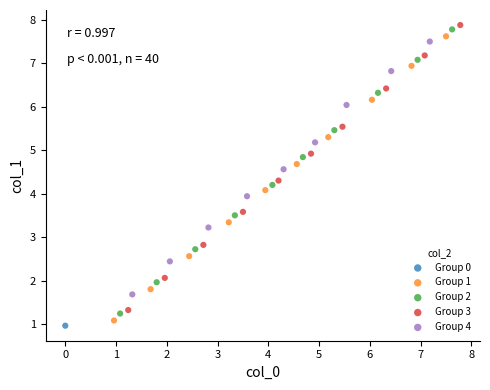

Which series reaches the minimum Y coordinate?

Group 0